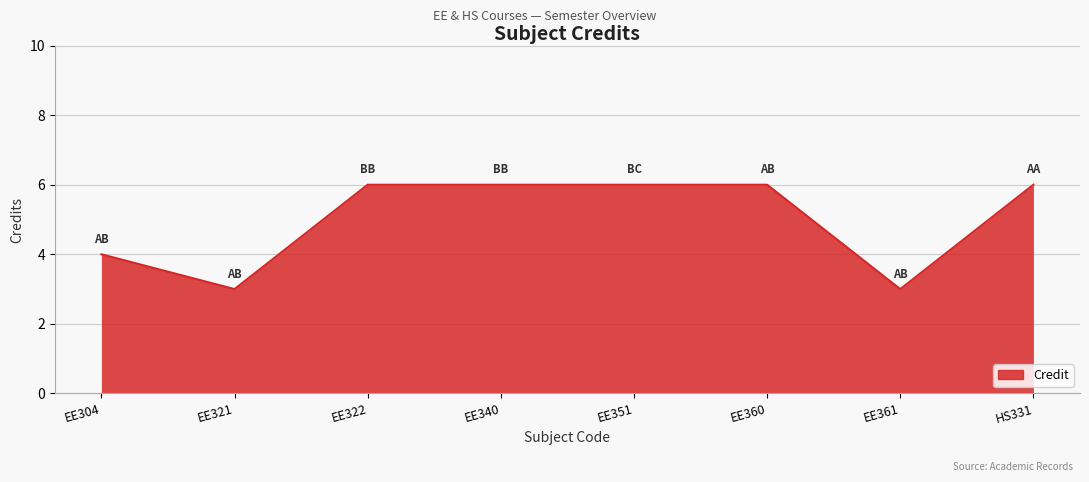

Reading right to left, extract all data points from this chart.

HS331=6	EE361=3	EE360=6	EE351=6	EE340=6	EE322=6	EE321=3	EE304=4